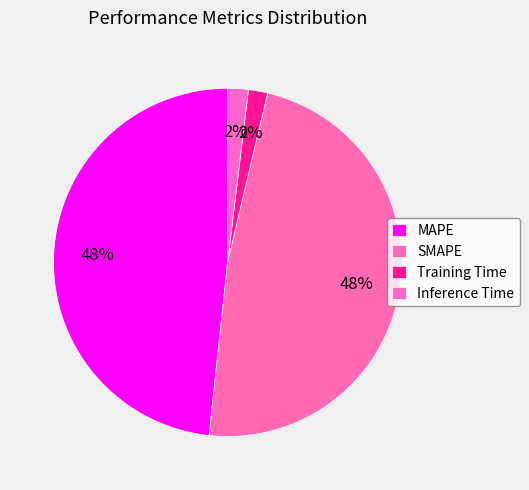

To the nearest percent, what portion does Training Time represent?

2%